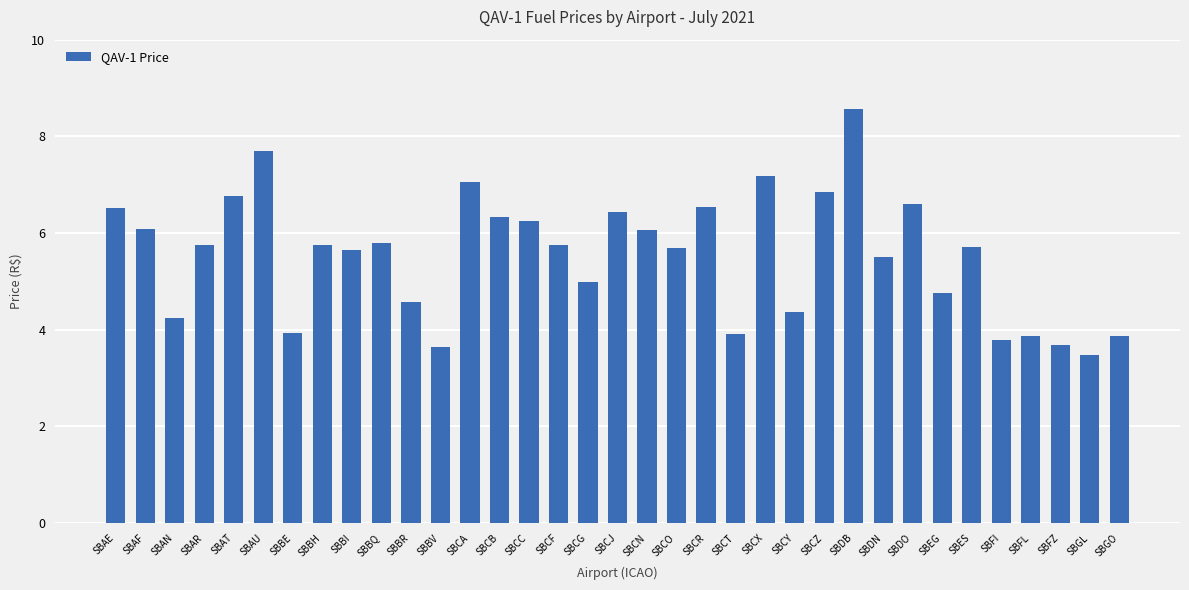

Approximately how many times larger is the value at SBBV compared to SBCT?

0.9